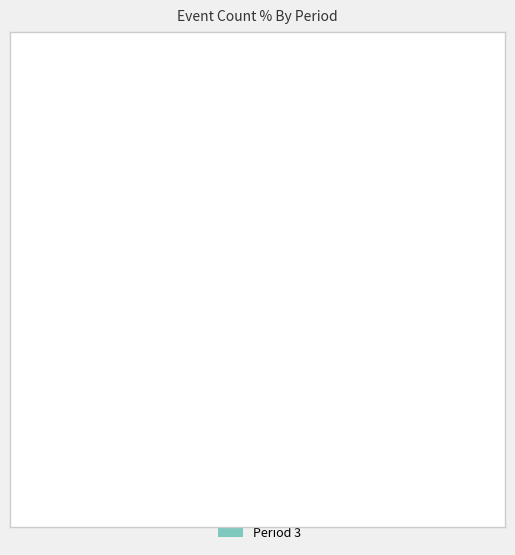

How many segments does this pie chart have?

3